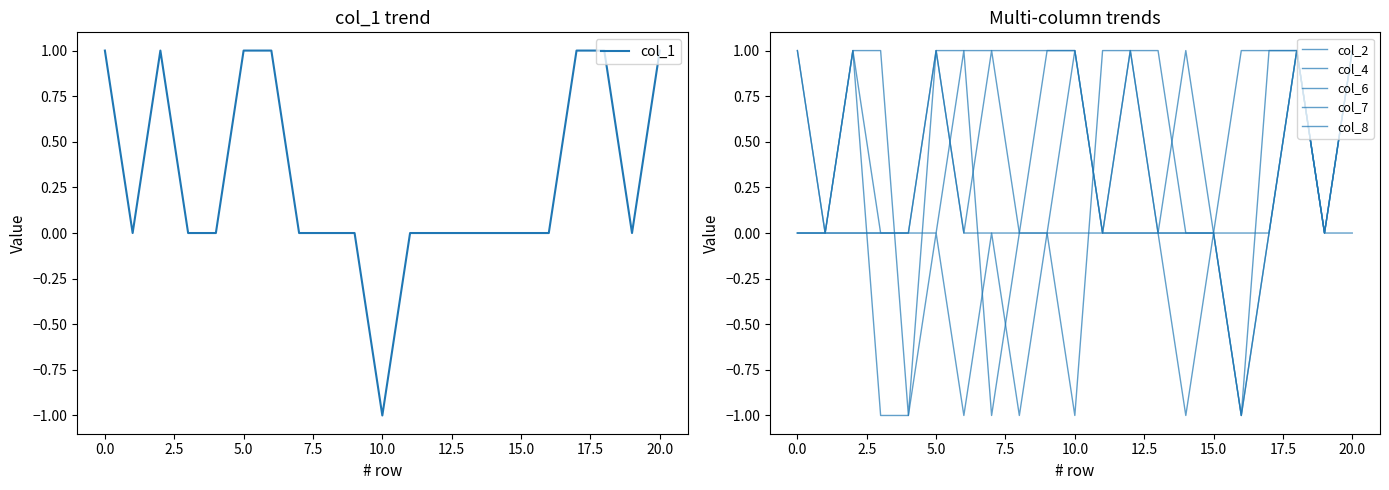

At which category is the sum across all series the highest?

18